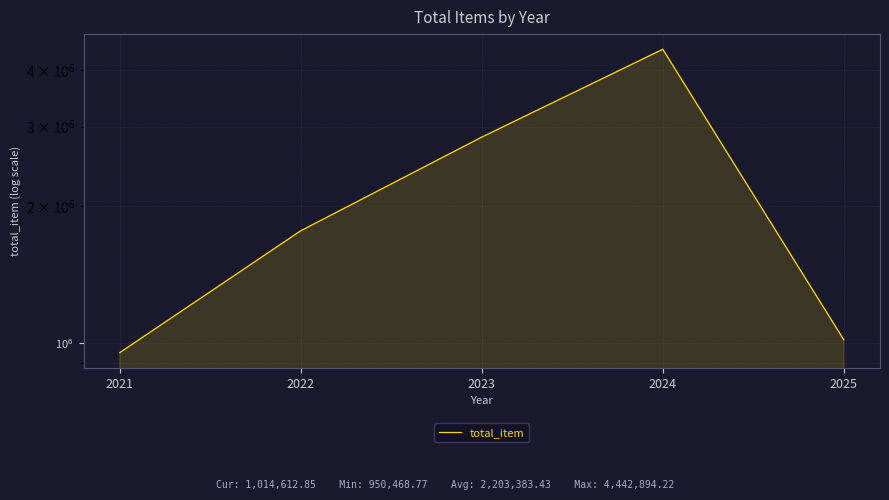

What is the ratio of the value at 2021 to the value at 2022?

0.5